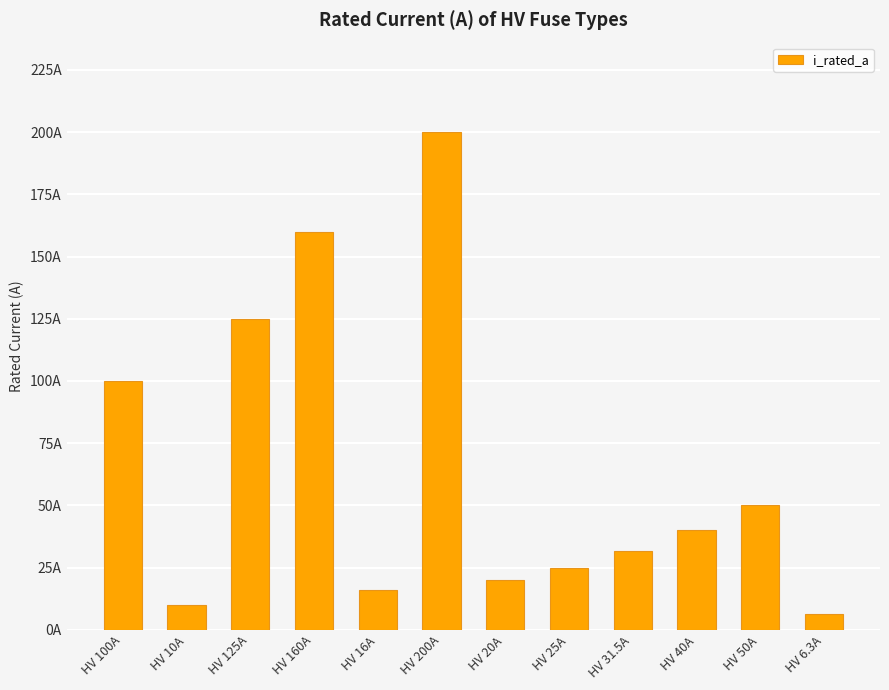

Reading right to left, transcribe all the data shown in this chart.

HV 6.3A=6.3	HV 50A=50.0	HV 40A=40.0	HV 31.5A=31.5	HV 25A=25.0	HV 20A=20.0	HV 200A=200.0	HV 16A=16.0	HV 160A=160.0	HV 125A=125.0	HV 10A=10.0	HV 100A=100.0